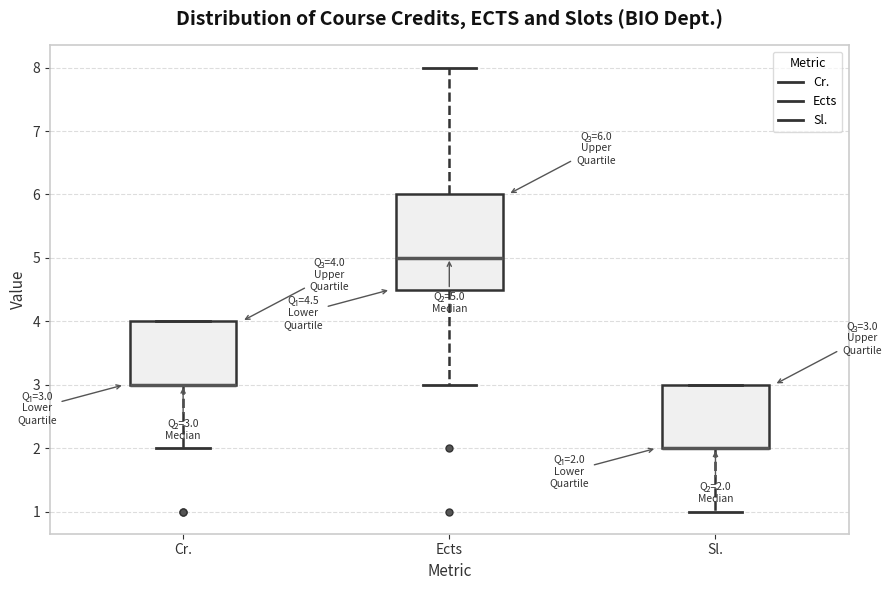

Which box is the tallest, from its lower edge to its upper edge?

Ects